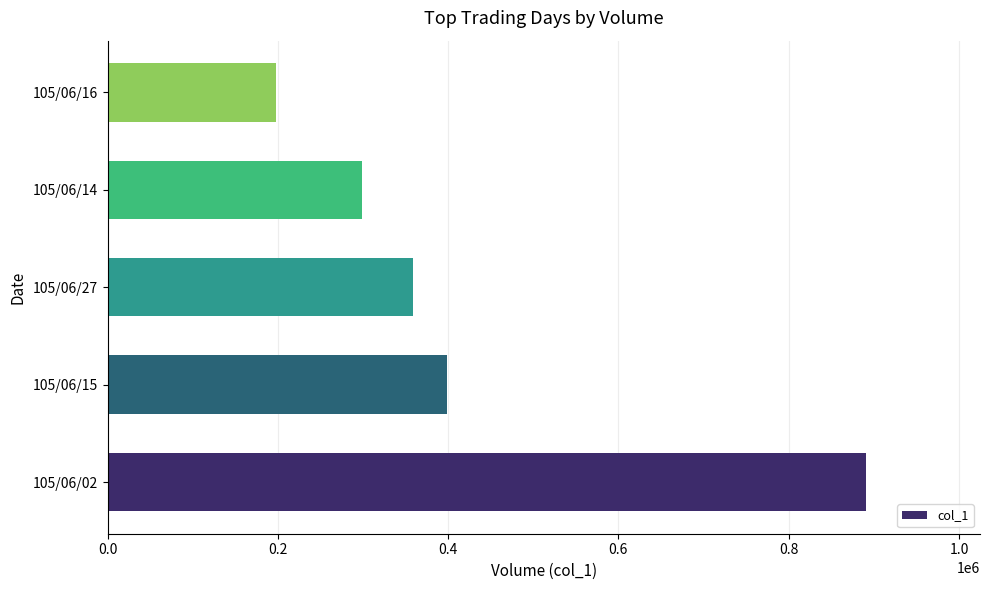

Rank the categories by value from lowest to highest.

105/06/16, 105/06/14, 105/06/27, 105/06/15, 105/06/02